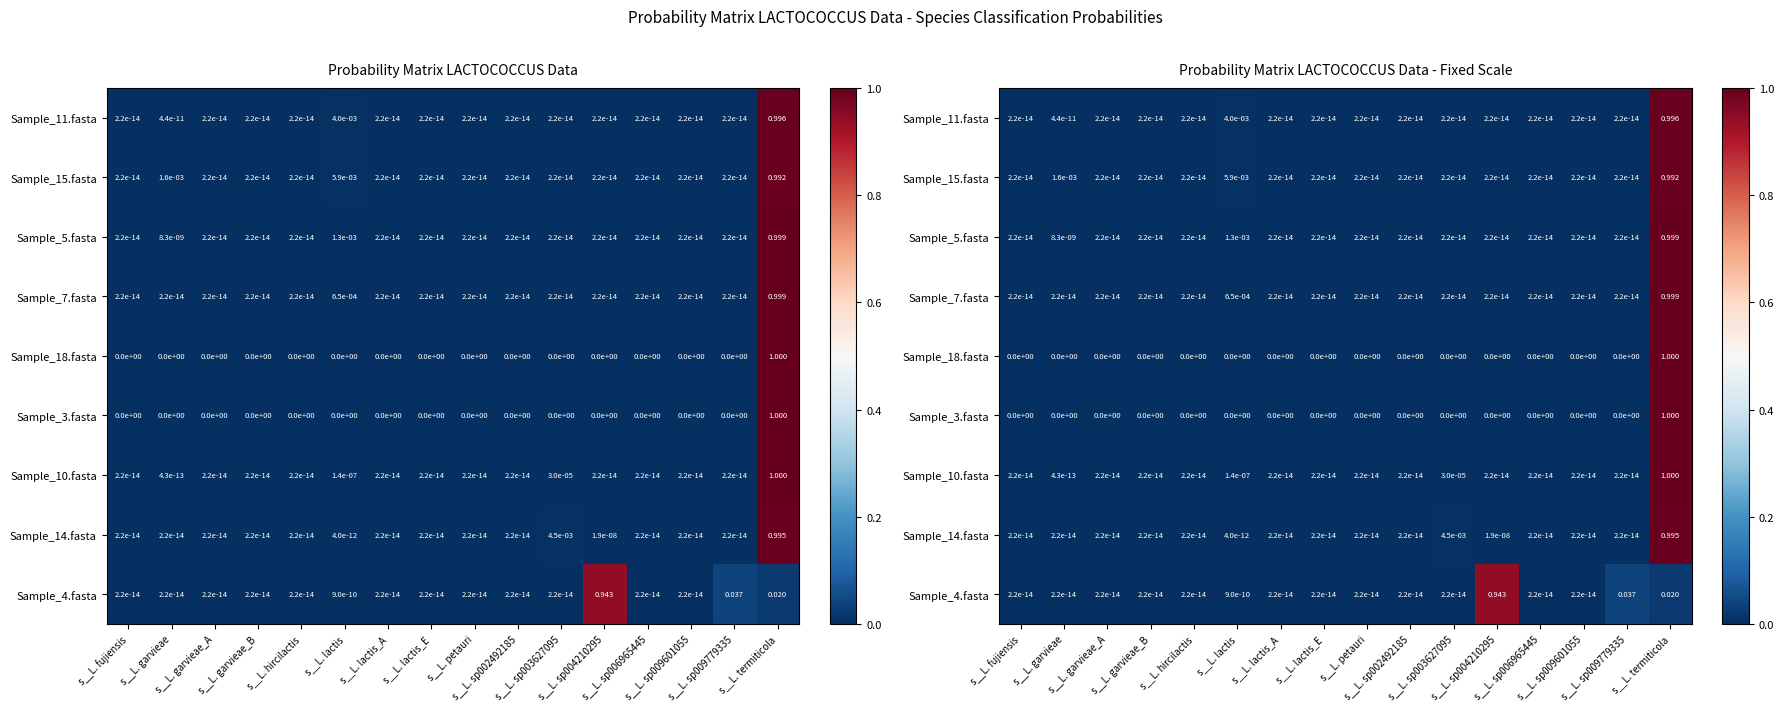

At which label is Sample_14.fasta closest to 0?

s__L. fujiensis